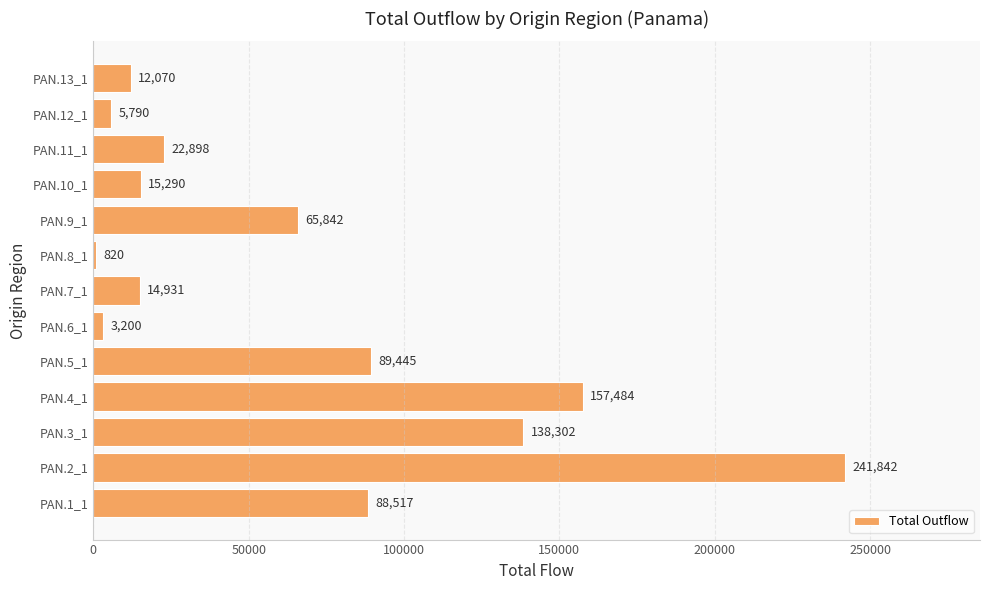

Which has a higher value, PAN.8_1 or PAN.7_1?

PAN.7_1